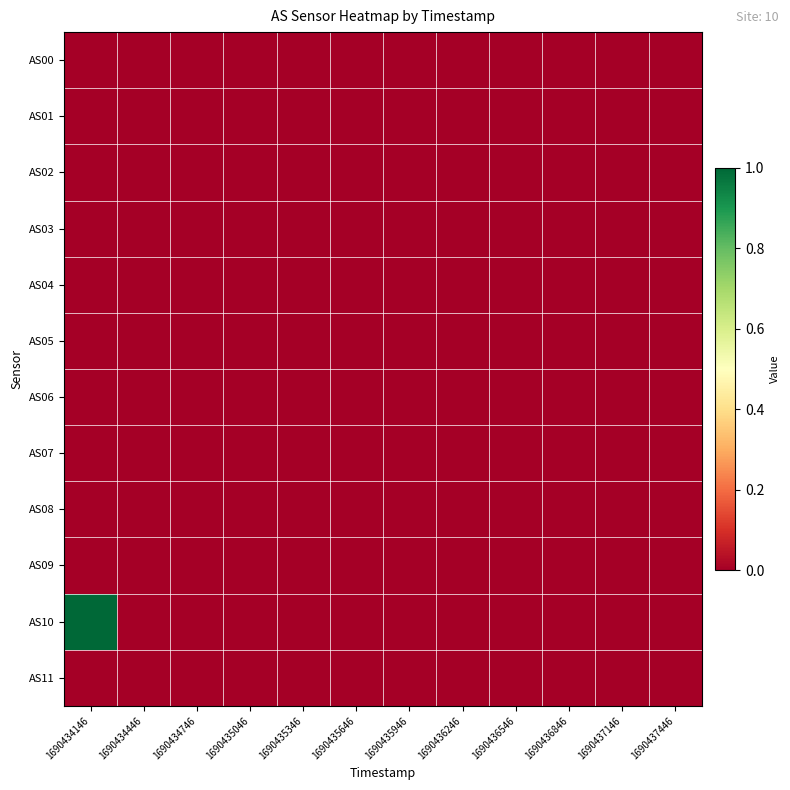

Reading left to right, transcribe all the data shown in this chart.

AS00: 1690434146=0	1690434446=0	1690434746=0	1690435046=0	1690435346=0	1690435646=0	1690435946=0	1690436246=0	1690436546=0	1690436846=0	1690437146=0	1690437446=0
AS01: 1690434146=0	1690434446=0	1690434746=0	1690435046=0	1690435346=0	1690435646=0	1690435946=0	1690436246=0	1690436546=0	1690436846=0	1690437146=0	1690437446=0
AS02: 1690434146=0	1690434446=0	1690434746=0	1690435046=0	1690435346=0	1690435646=0	1690435946=0	1690436246=0	1690436546=0	1690436846=0	1690437146=0	1690437446=0
AS03: 1690434146=0	1690434446=0	1690434746=0	1690435046=0	1690435346=0	1690435646=0	1690435946=0	1690436246=0	1690436546=0	1690436846=0	1690437146=0	1690437446=0
AS04: 1690434146=0	1690434446=0	1690434746=0	1690435046=0	1690435346=0	1690435646=0	1690435946=0	1690436246=0	1690436546=0	1690436846=0	1690437146=0	1690437446=0
AS05: 1690434146=0	1690434446=0	1690434746=0	1690435046=0	1690435346=0	1690435646=0	1690435946=0	1690436246=0	1690436546=0	1690436846=0	1690437146=0	1690437446=0
AS06: 1690434146=0	1690434446=0	1690434746=0	1690435046=0	1690435346=0	1690435646=0	1690435946=0	1690436246=0	1690436546=0	1690436846=0	1690437146=0	1690437446=0
AS07: 1690434146=0	1690434446=0	1690434746=0	1690435046=0	1690435346=0	1690435646=0	1690435946=0	1690436246=0	1690436546=0	1690436846=0	1690437146=0	1690437446=0
AS08: 1690434146=0	1690434446=0	1690434746=0	1690435046=0	1690435346=0	1690435646=0	1690435946=0	1690436246=0	1690436546=0	1690436846=0	1690437146=0	1690437446=0
AS09: 1690434146=0	1690434446=0	1690434746=0	1690435046=0	1690435346=0	1690435646=0	1690435946=0	1690436246=0	1690436546=0	1690436846=0	1690437146=0	1690437446=0
AS10: 1690434146=1	1690434446=0	1690434746=0	1690435046=0	1690435346=0	1690435646=0	1690435946=0	1690436246=0	1690436546=0	1690436846=0	1690437146=0	1690437446=0
AS11: 1690434146=0	1690434446=0	1690434746=0	1690435046=0	1690435346=0	1690435646=0	1690435946=0	1690436246=0	1690436546=0	1690436846=0	1690437146=0	1690437446=0